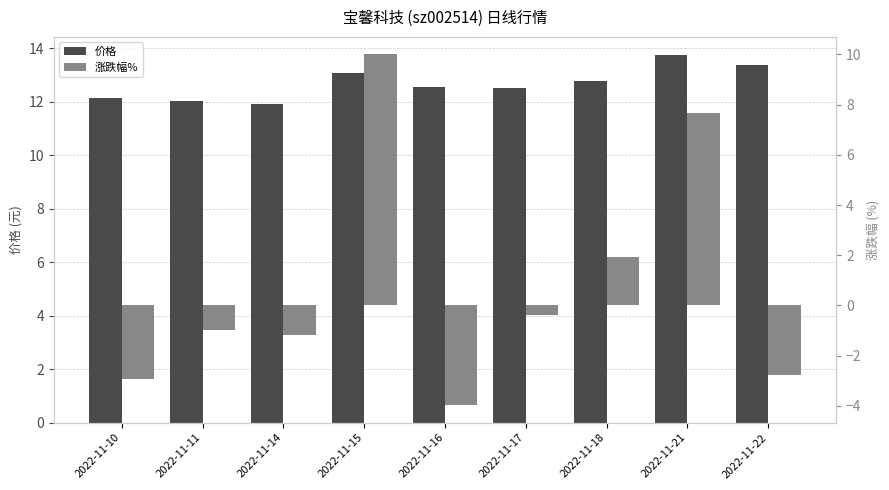

What is the greatest value displayed?

13.7